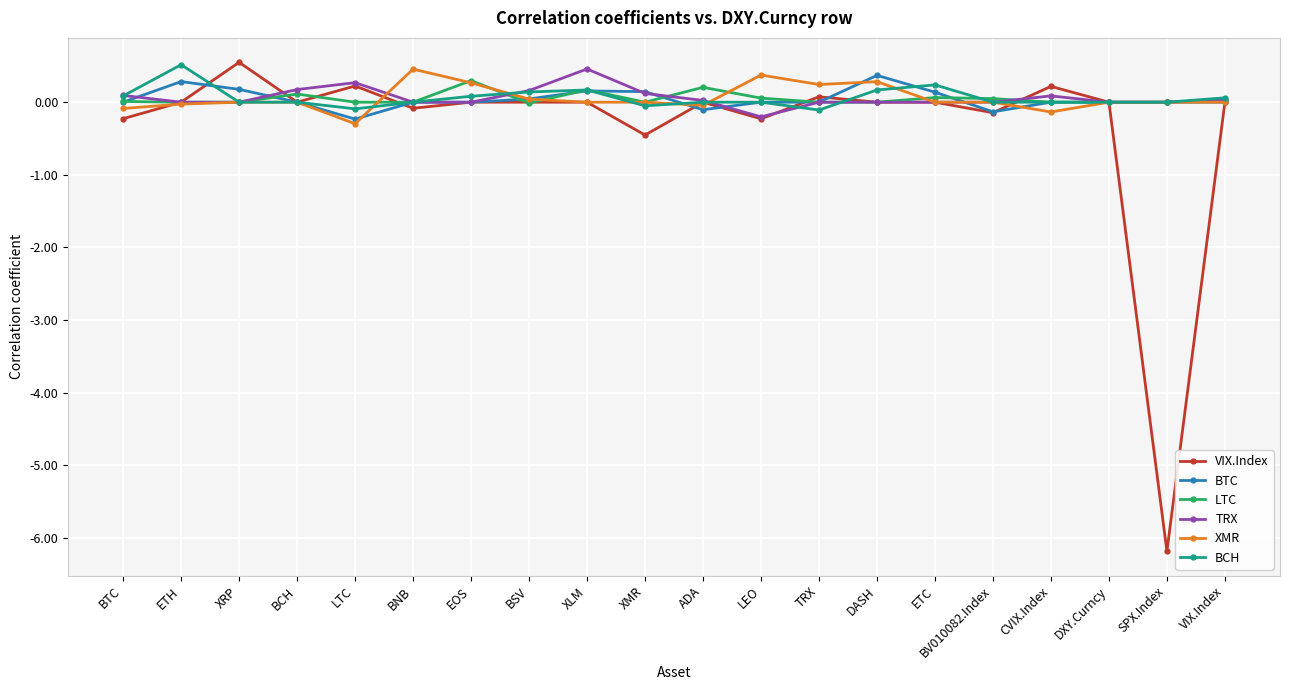

At which label is VIX.Index closest to -2?

XMR